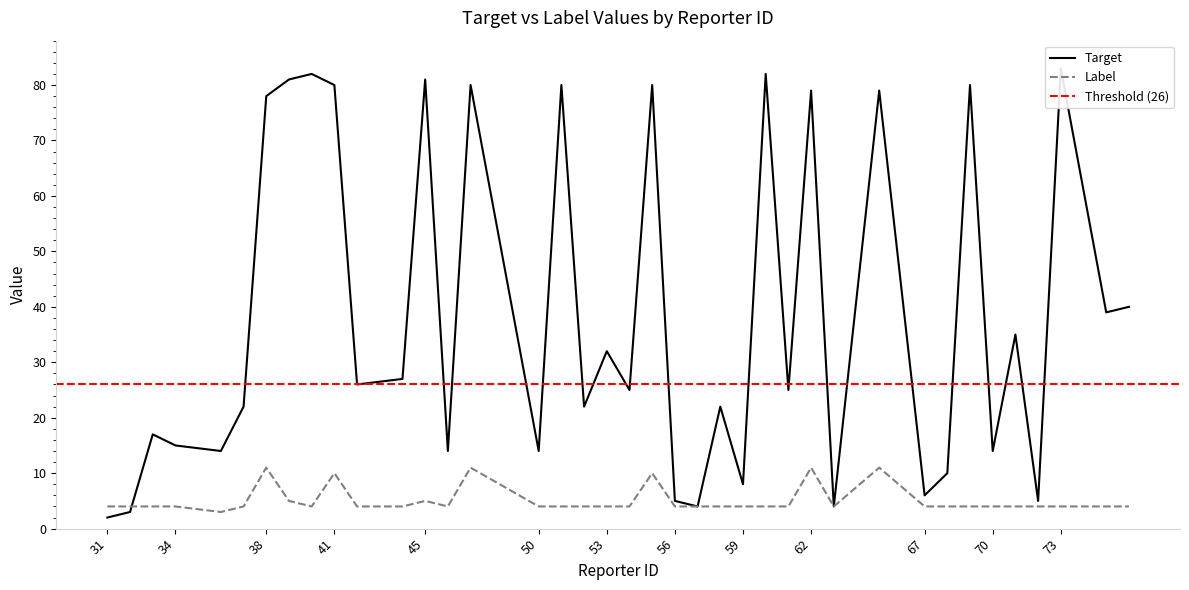

Where do Target and Label first cross each other?

32 and 33